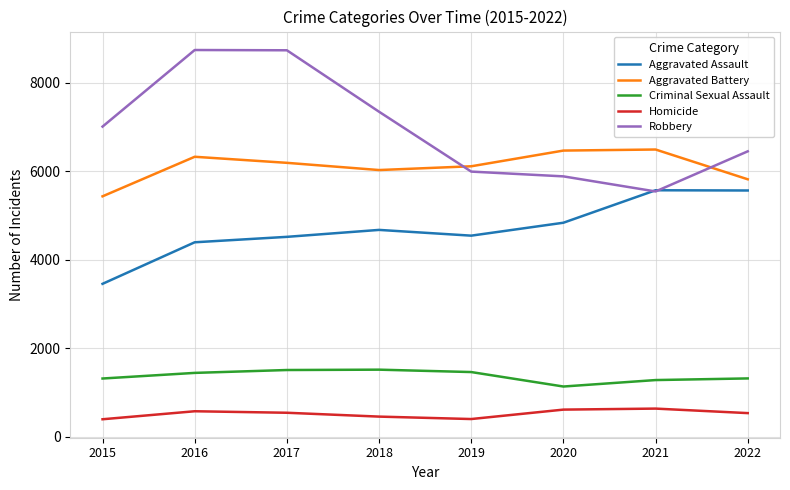

At 2016, list the series in order from smallest to largest.

Homicide, Criminal Sexual Assault, Aggravated Assault, Aggravated Battery, Robbery